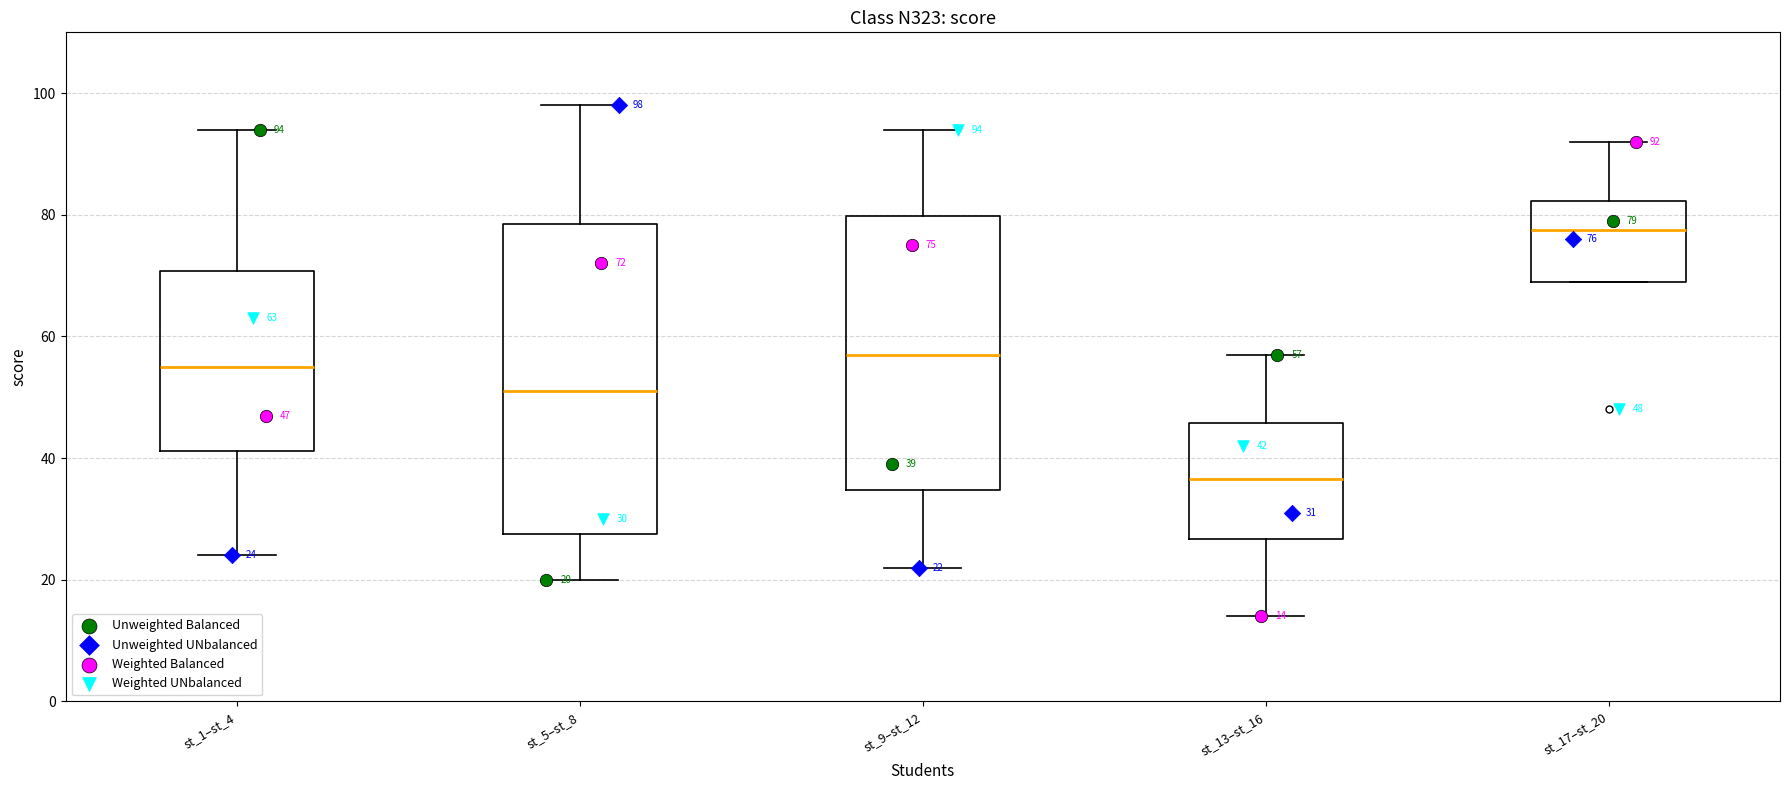

Which box has the highest median line?

st_17–st_20